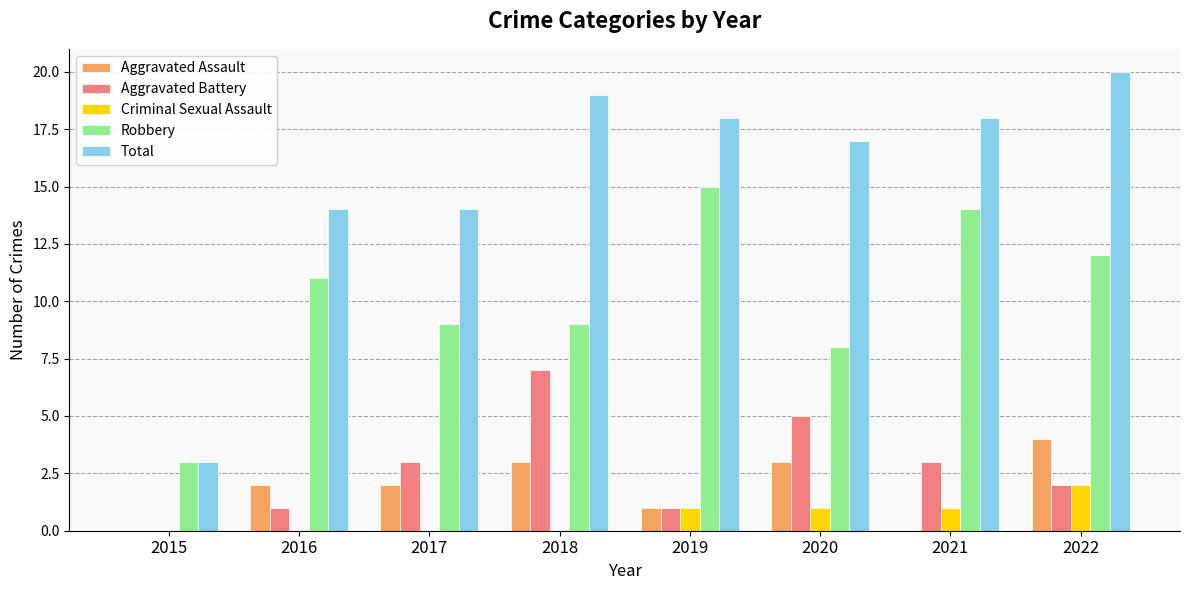

Between 2015 and 2016, which series saw the biggest shift?

Total